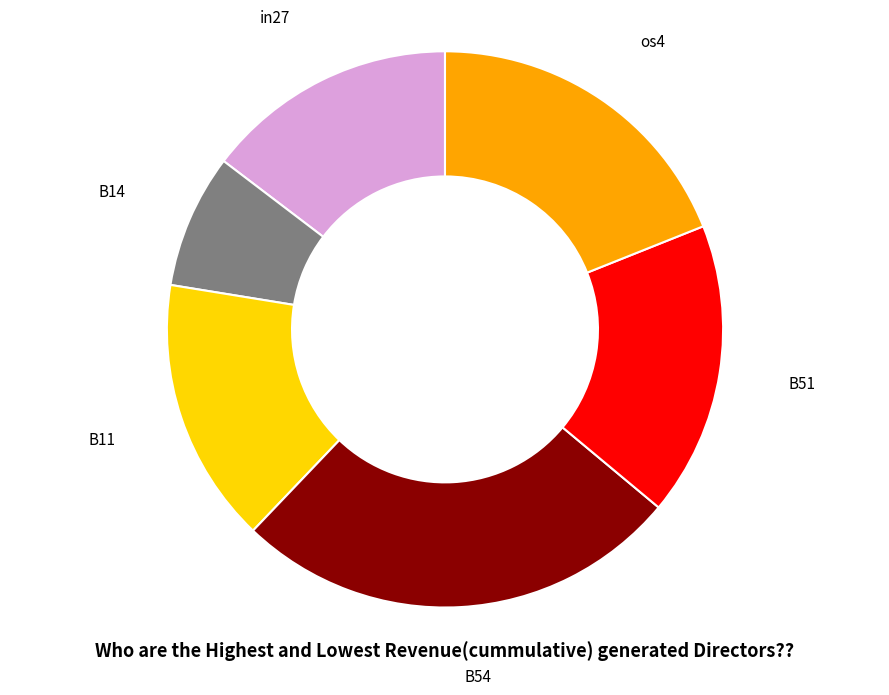

Does any single category account for the majority?

No